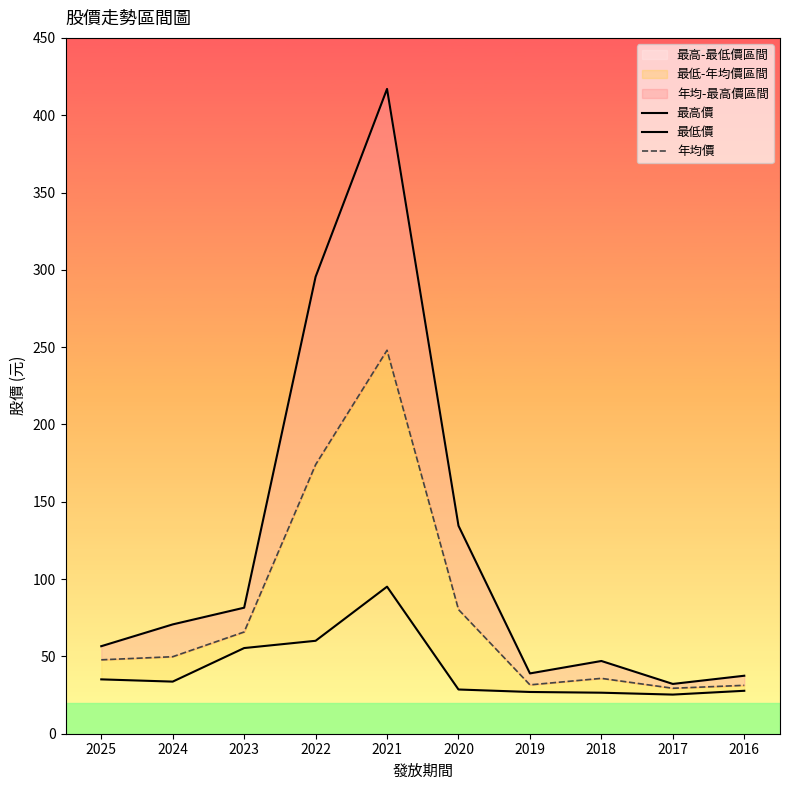

Rank the series at 2019 from lowest to highest value.

最低價, 年均價, 最高價